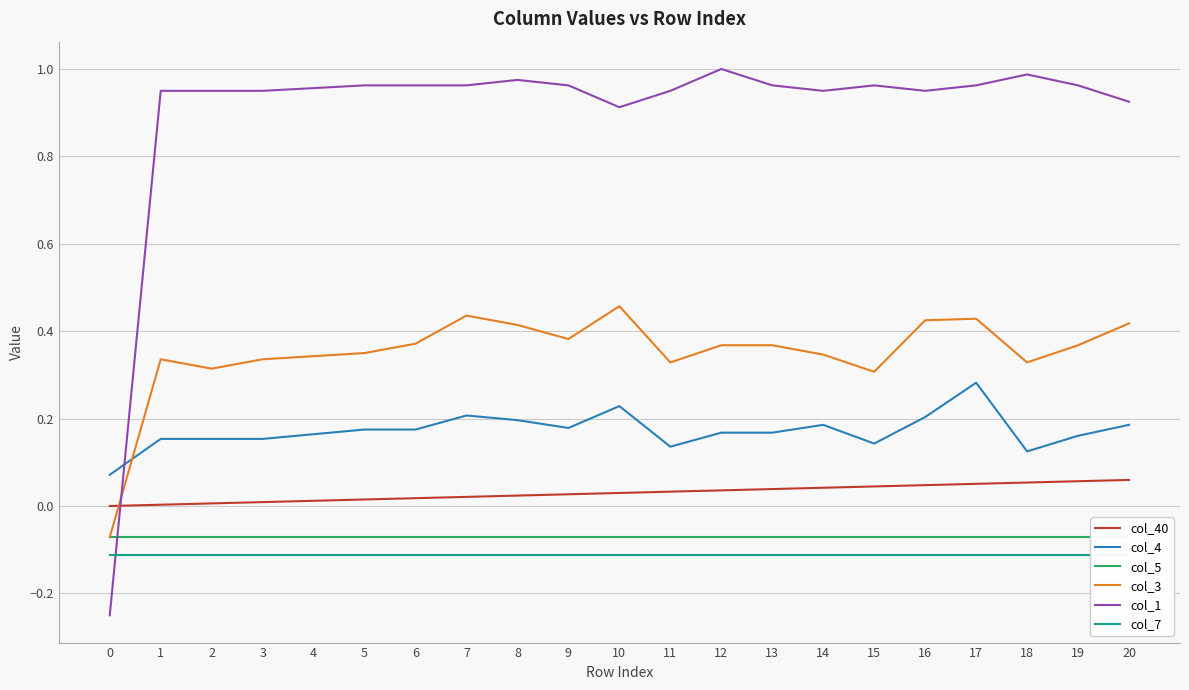

Between 8 and 5, which is larger?

8